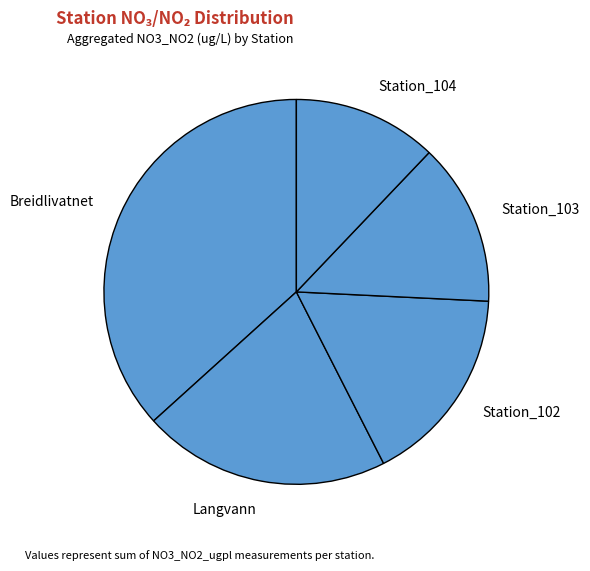

Between Station_102 and Station_104, which is larger?

Station_102